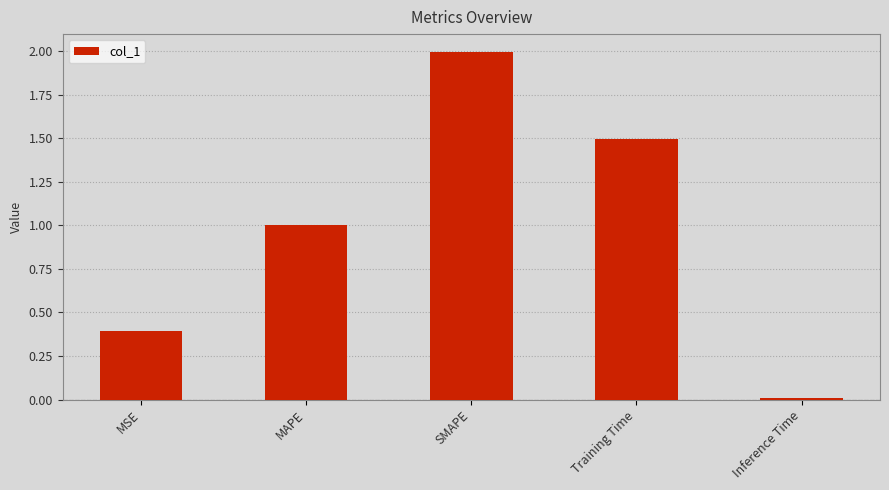

How many series are shown in this chart?

1